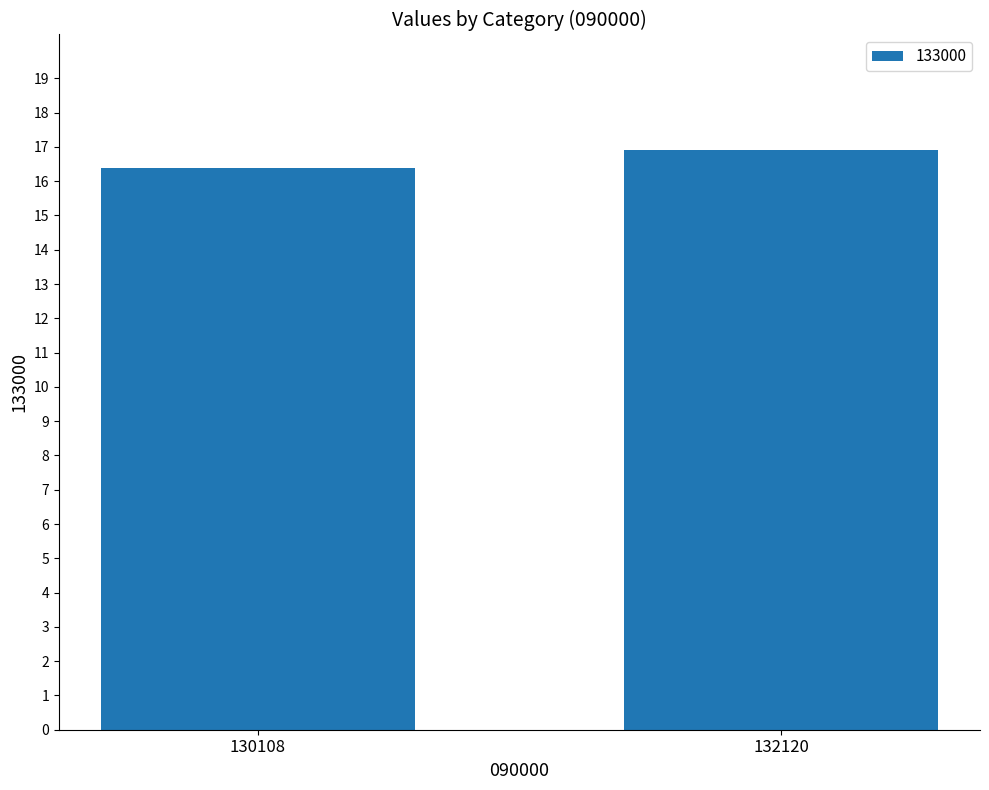

What is the sum of the values at 132120 and 130108?

33.3